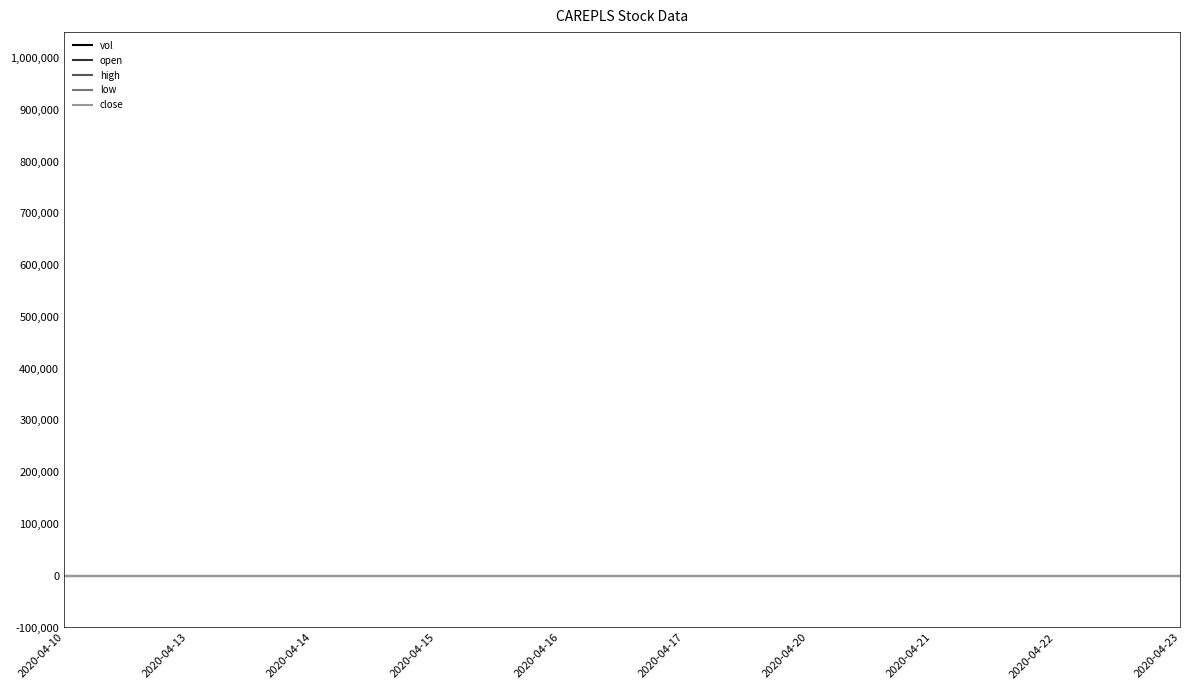

True or false: close has a value of 0.6 at 2020-04-21.

False